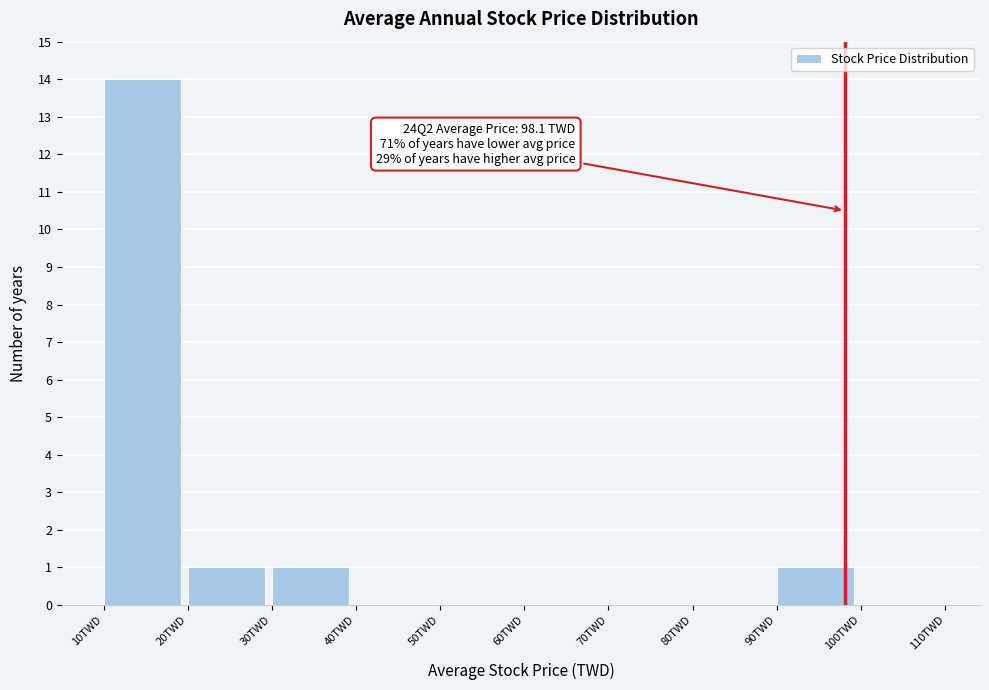

Over which range of the x-axis is the bar tallest?

10 to 20